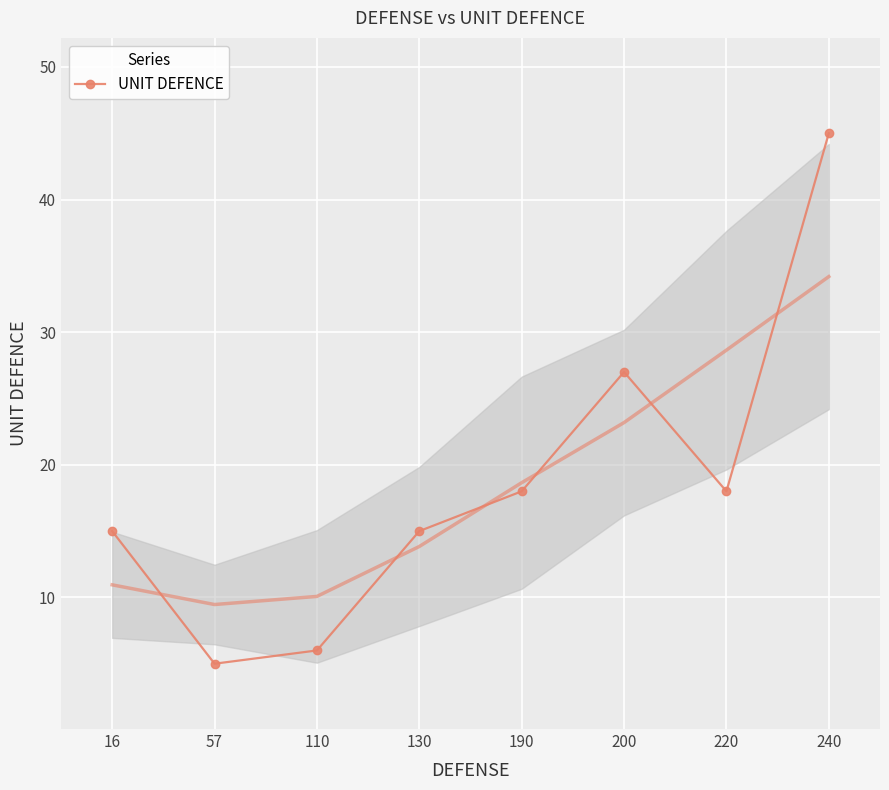

How many points are higher than both their immediate neighbors (excluding endpoints)?

1